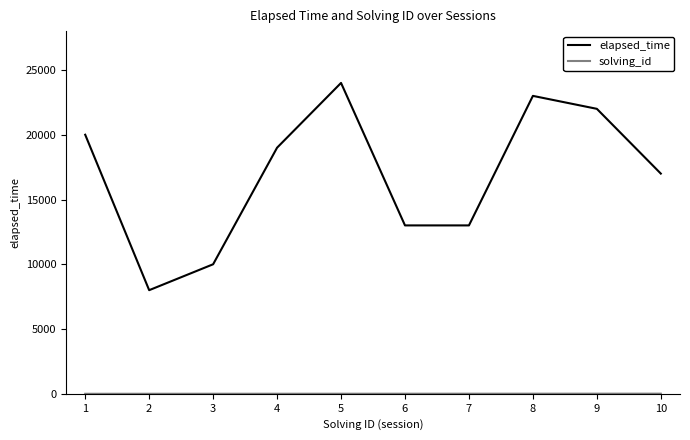

What is the difference between the maximum and minimum values in the elapsed_time series?

16000